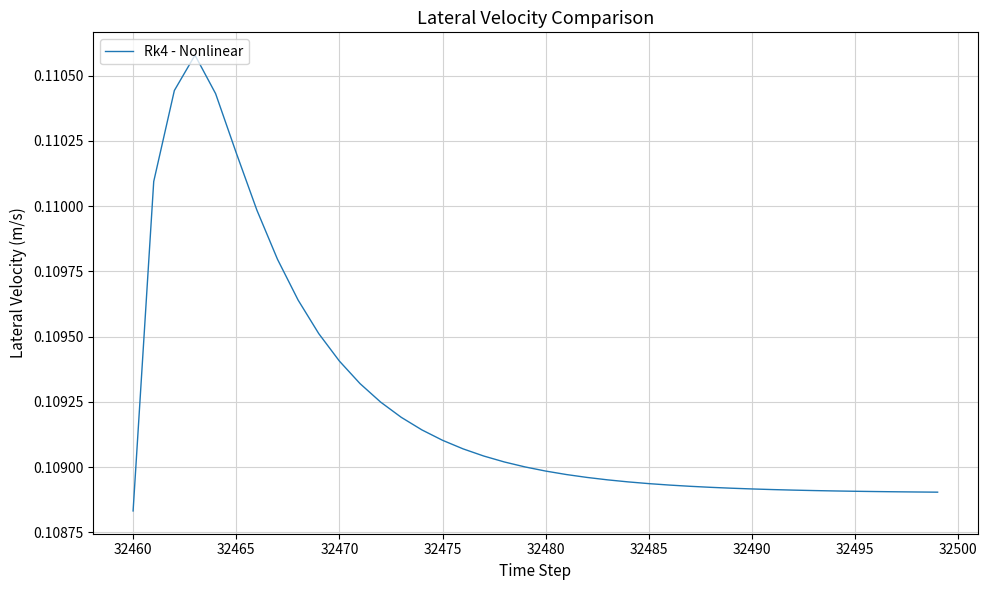

How many lines are shown in the chart?

1